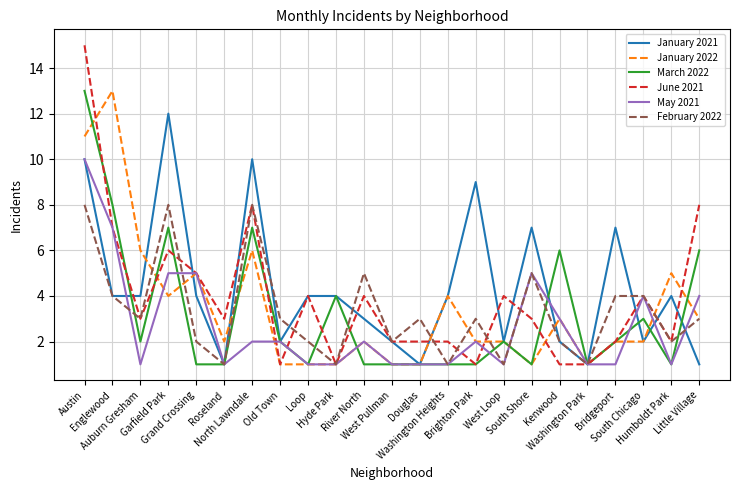

What is the greatest value displayed?

15